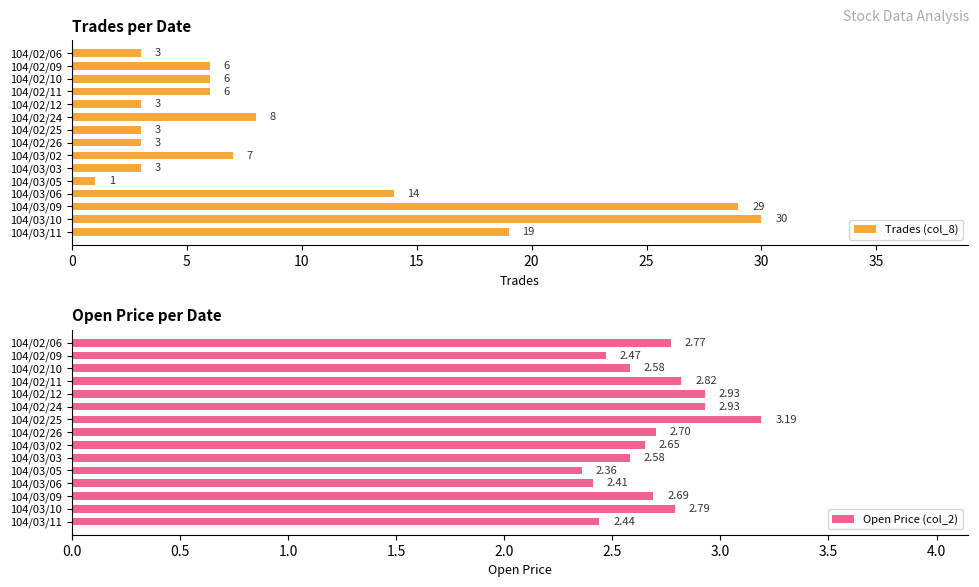

The value of Trades (col_8) at 104/03/03 is 3. True or false?

True